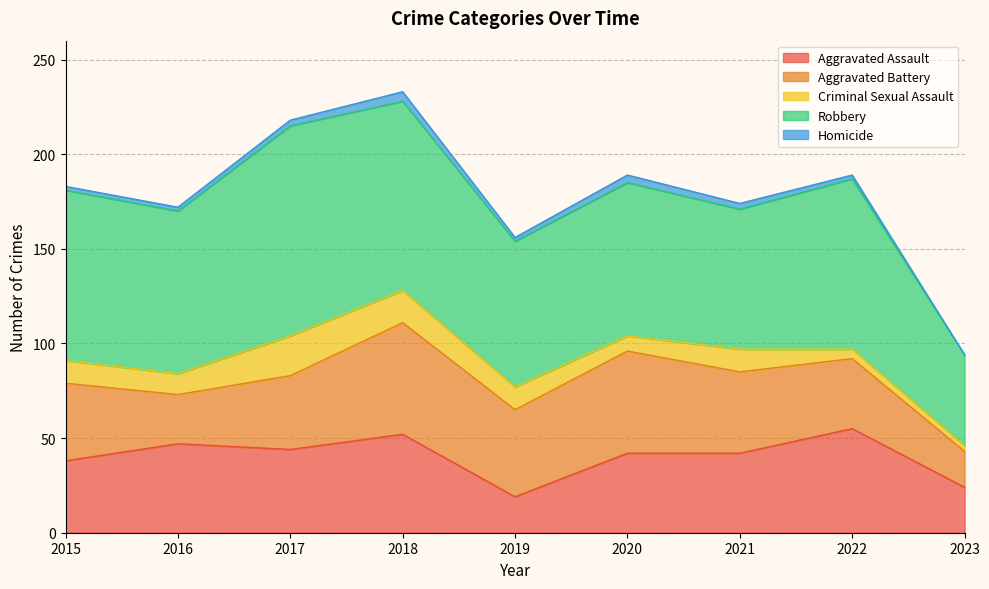

The value of Aggravated Battery at 2017 is 39. True or false?

True